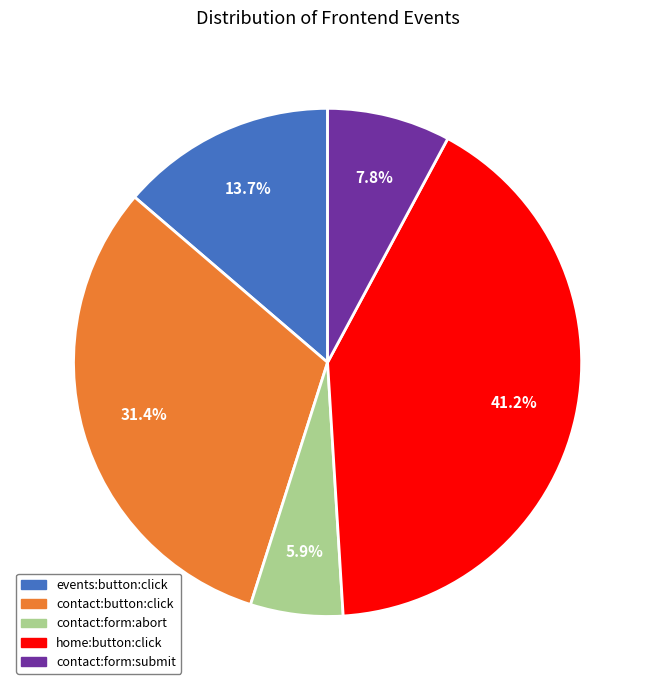

Count the number of slices in the pie.

5